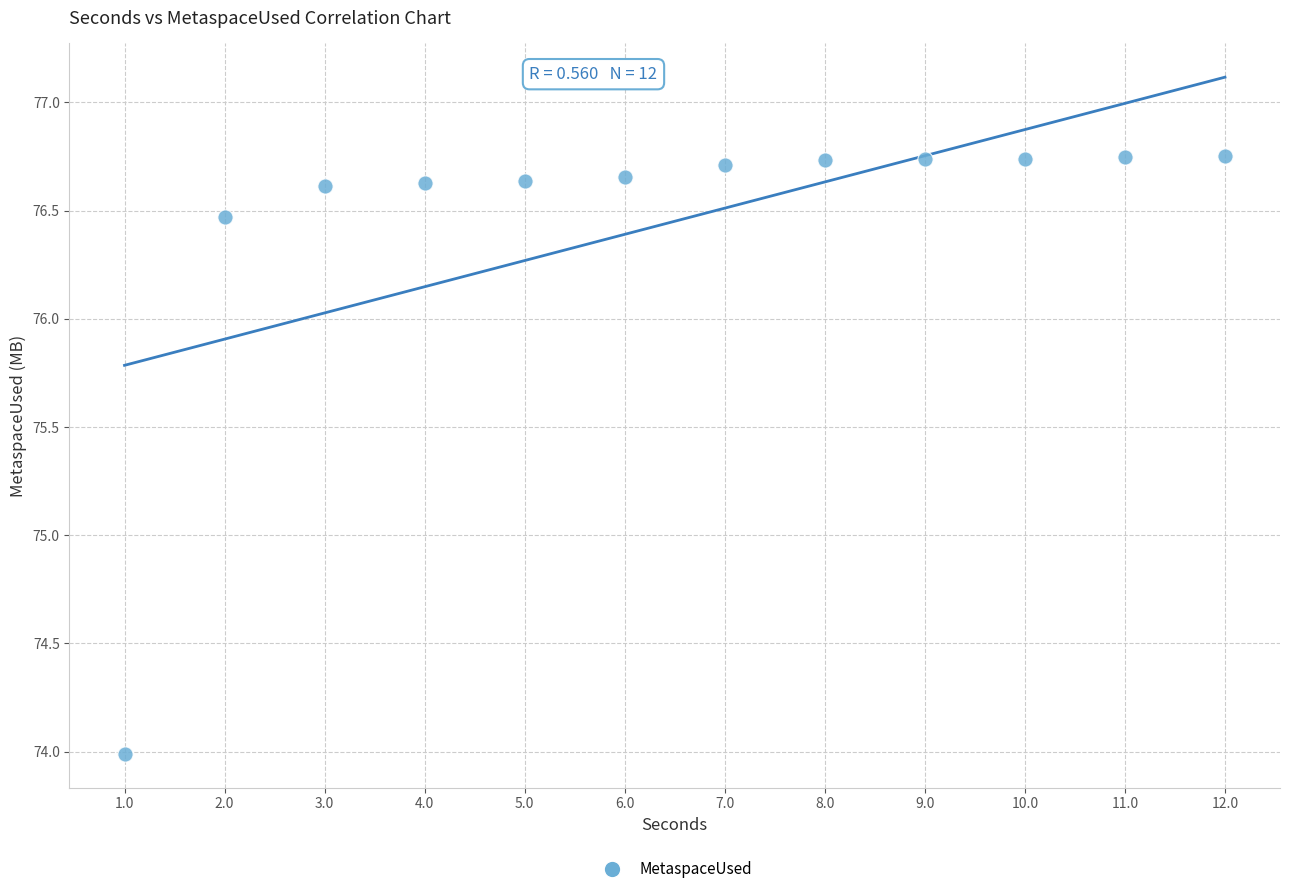

What Y value in the scatter plot is closest to 75?

74.0